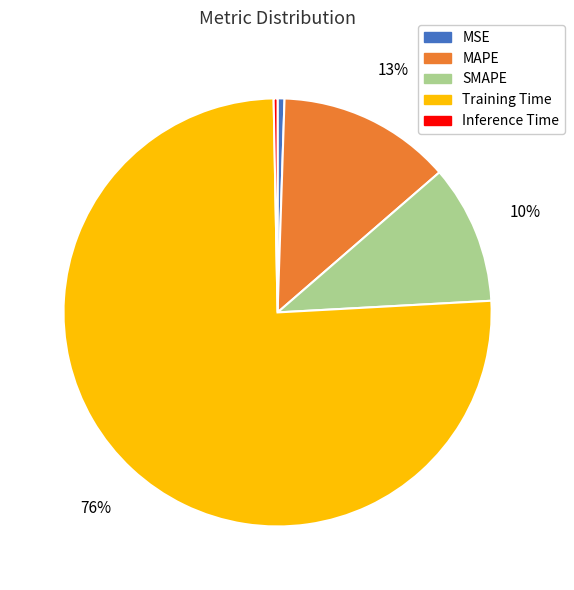

Which category has the biggest portion of the pie?

Training Time